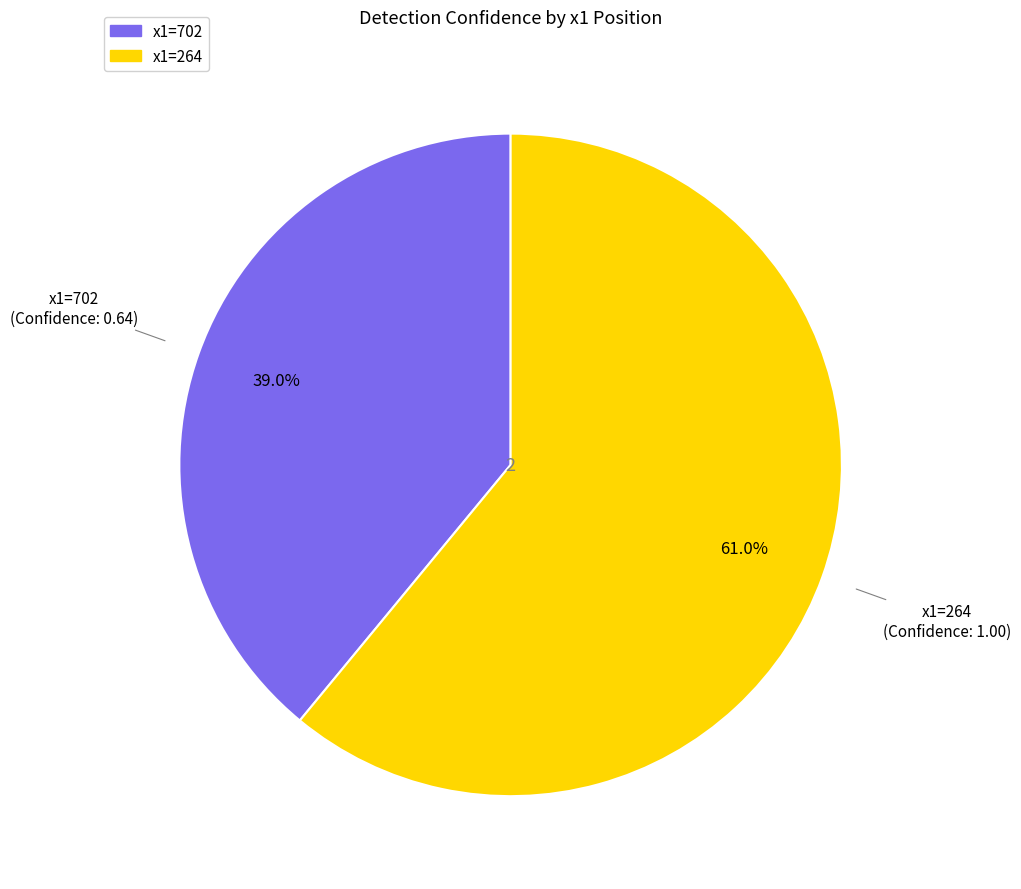

Is there any slice that represents more than half of the pie?

Yes